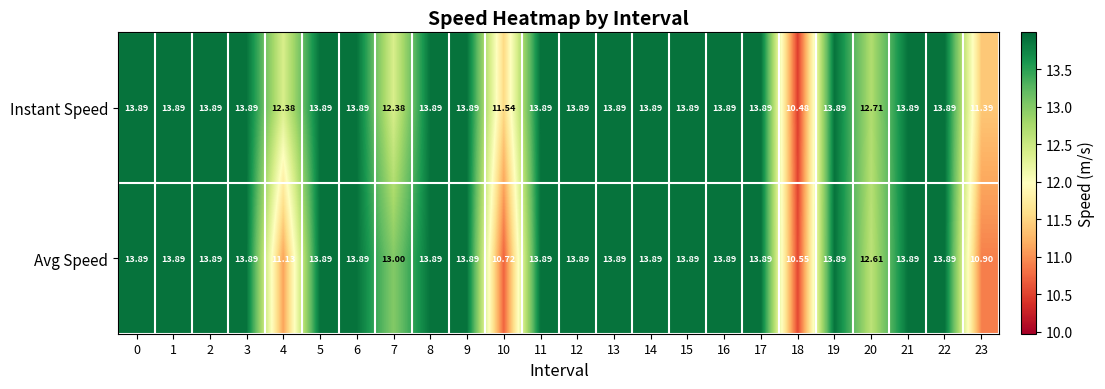

Between 0 and 18, which series saw the biggest shift?

Instant Speed